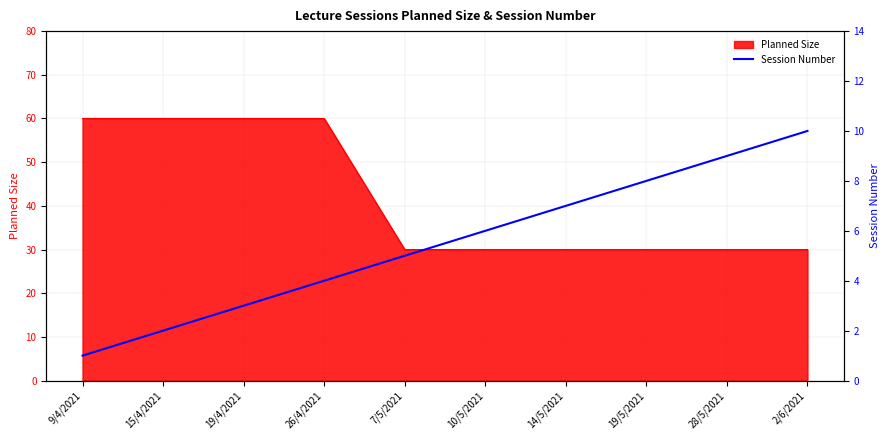

Reading left to right, what are all the values shown in this chart?

1	2	3	4	5	6	7	8	9	10